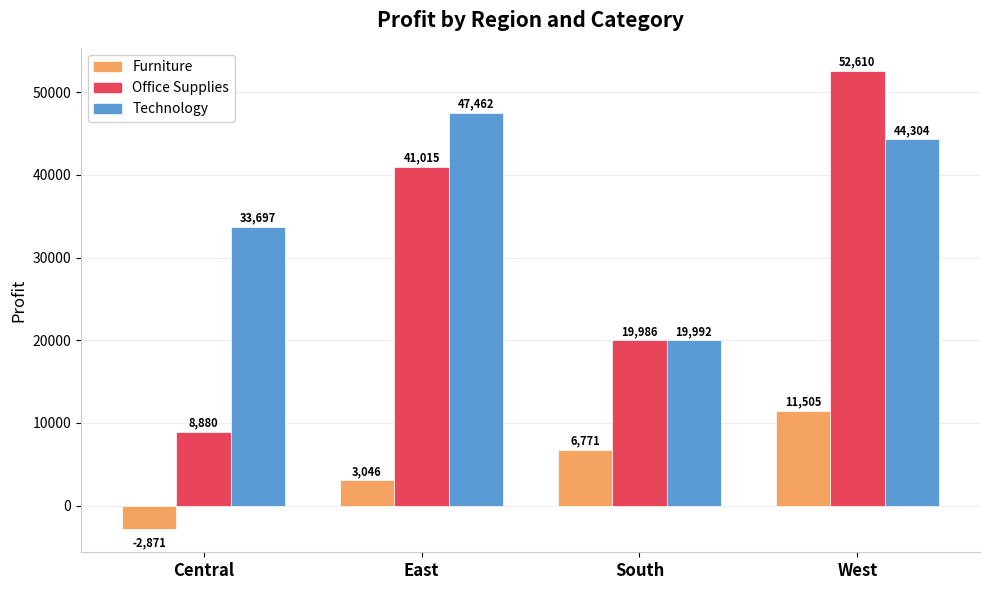

Which category has the highest value in the Furniture series?

West